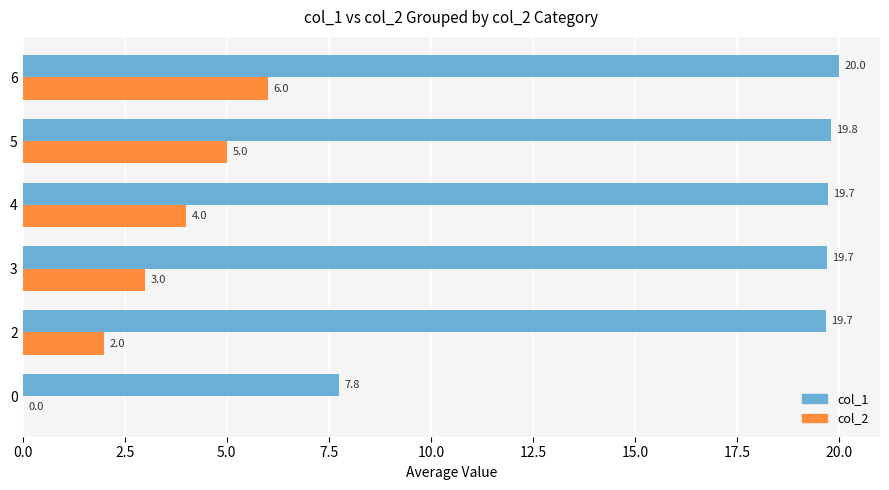

What are all the series names shown in the legend?

col_1, col_2